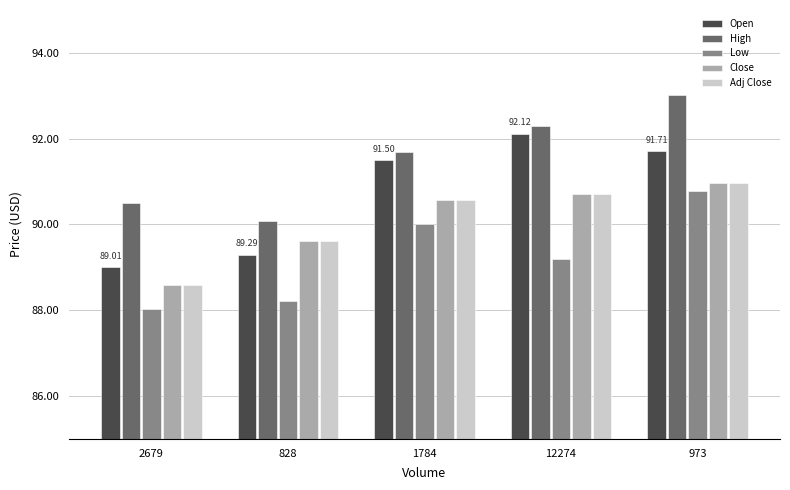

What is the difference between the second highest and minimum values in the Open series?

2.7